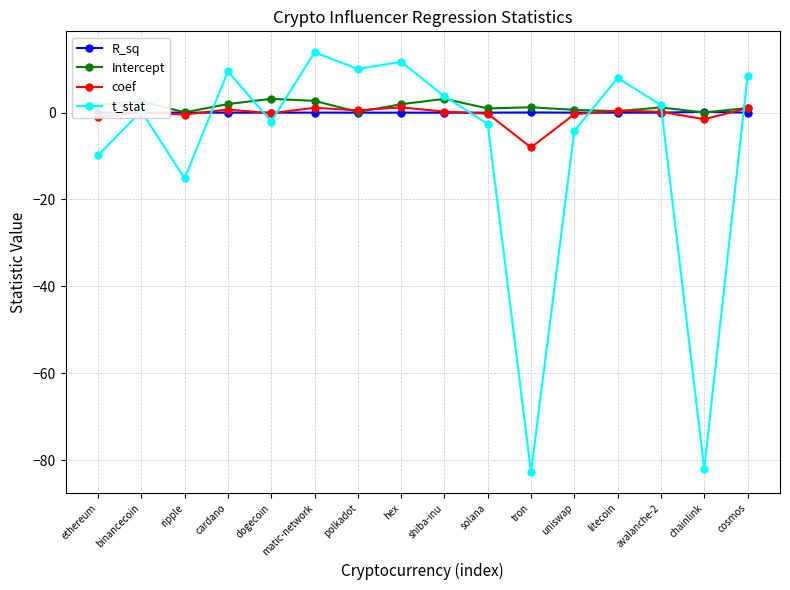

At which category is the sum across all series the highest?

matic-network